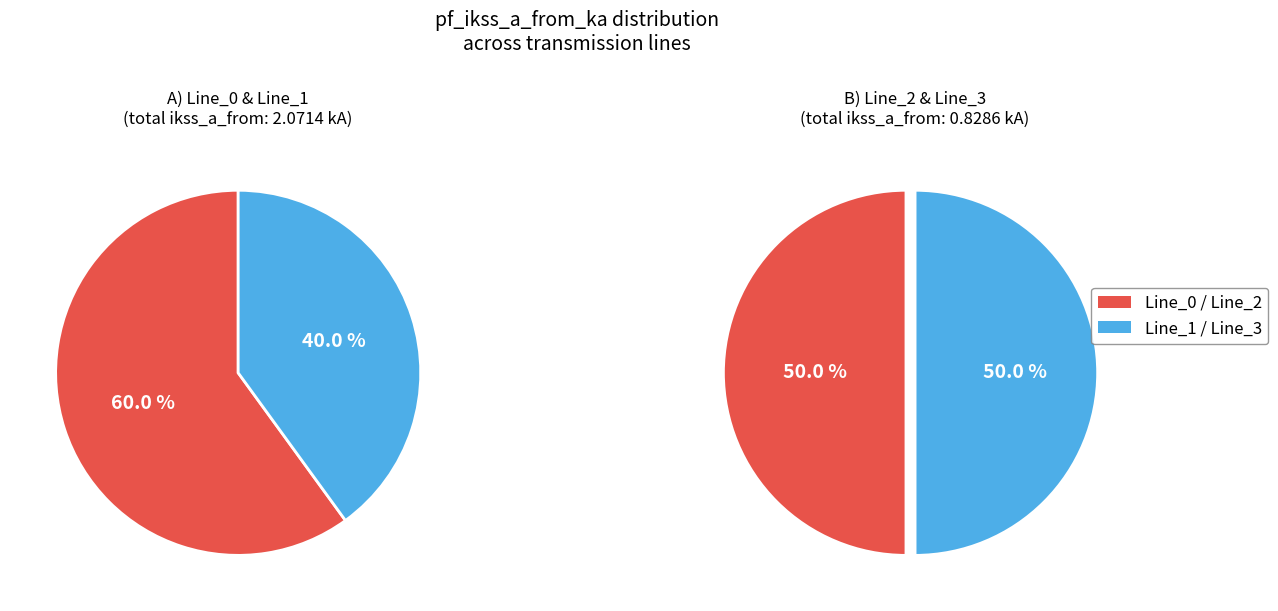

The Line_1 slice represents 21% of the pie. True or false?

False